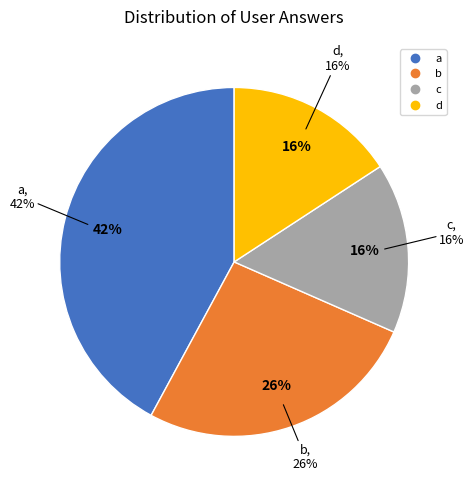

The d slice represents 16% of the pie. True or false?

True